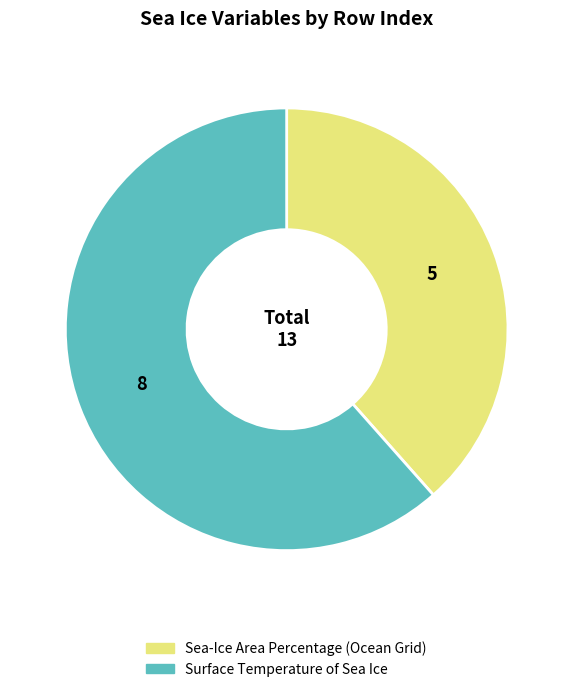

Does Sea-Ice Area Percentage (Ocean Grid) account for over 50% of the chart?

No